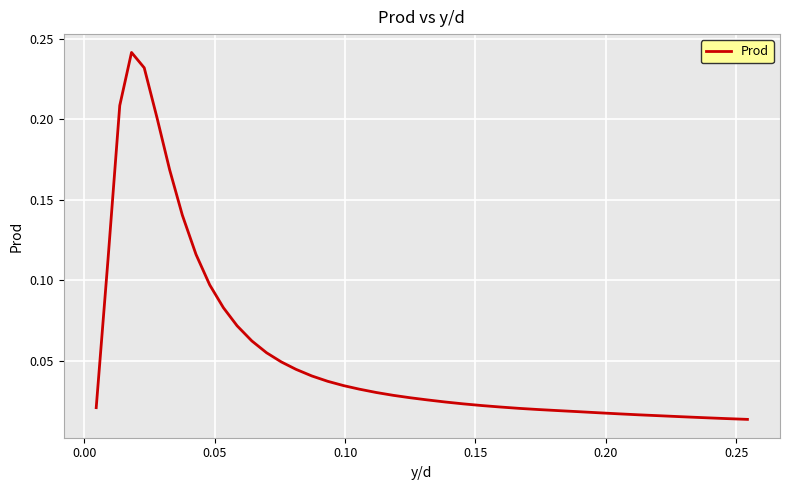

Is this an area chart (filled region under the line)?

No